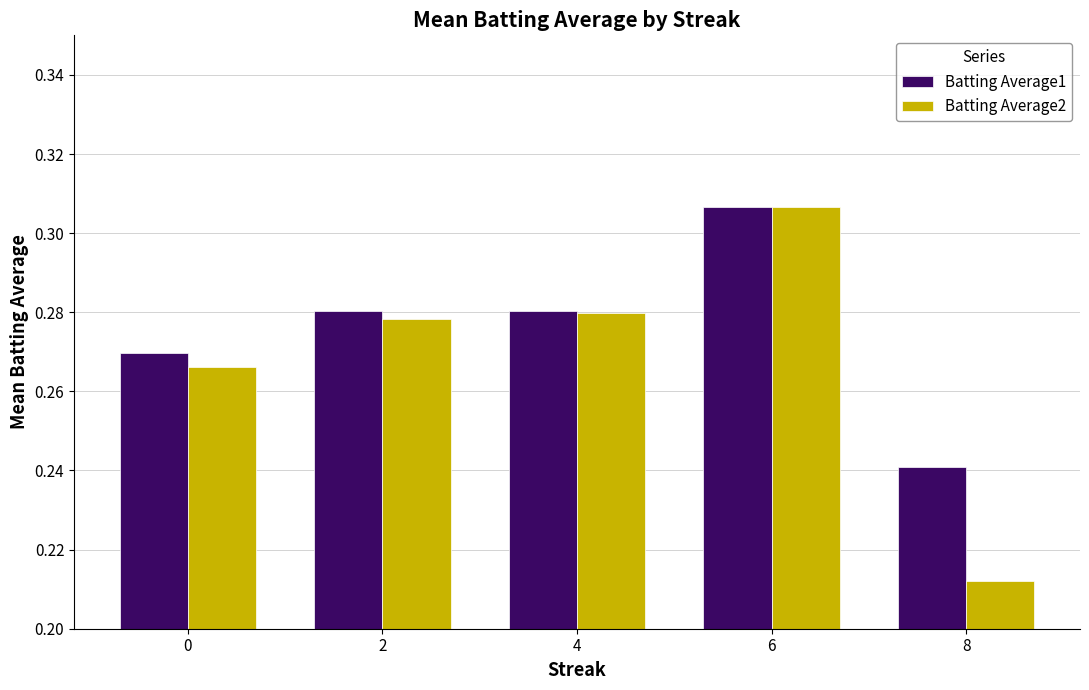

Rank the series by their average value, from highest to lowest.

Batting Average1, Batting Average2